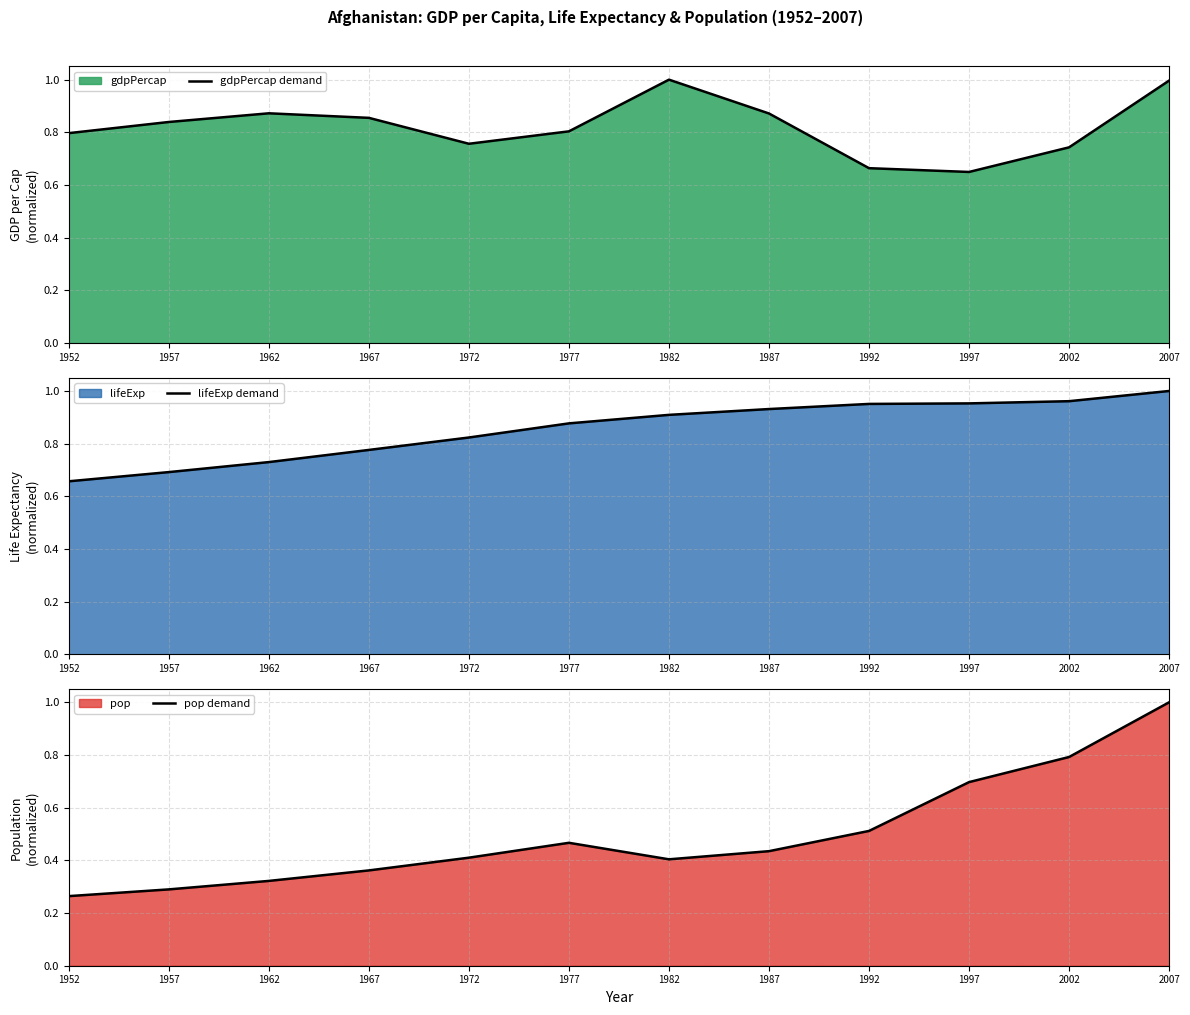

At which label is gdpPercap demand closest to 0?

1997